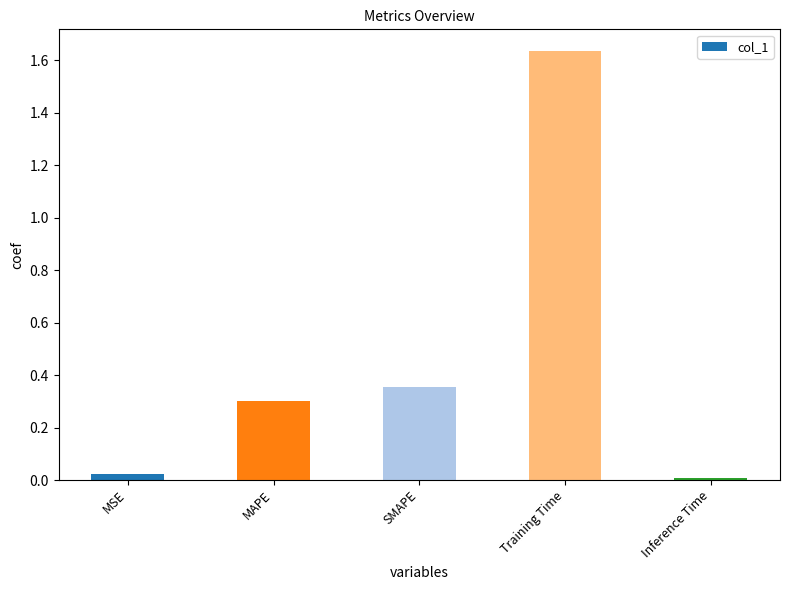

How many bars are there in total?

5